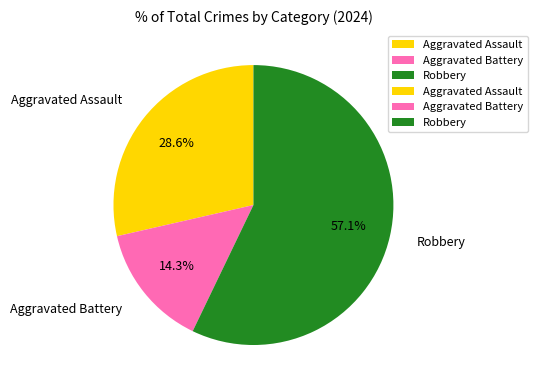

Rank the categories by value from lowest to highest.

Aggravated Battery, Aggravated Assault, Robbery